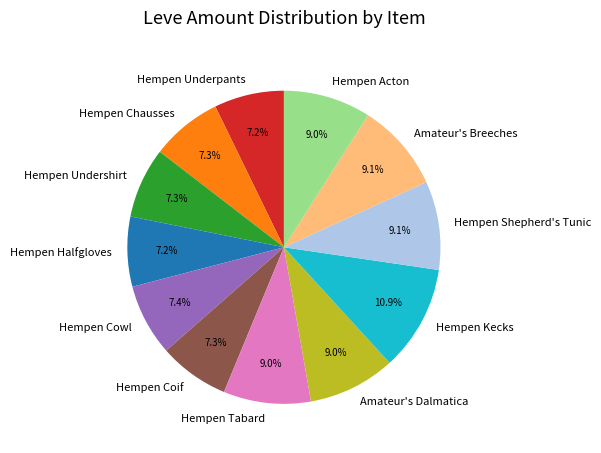

The Hempen Shepherd's Tunic slice represents 9% of the pie. True or false?

True